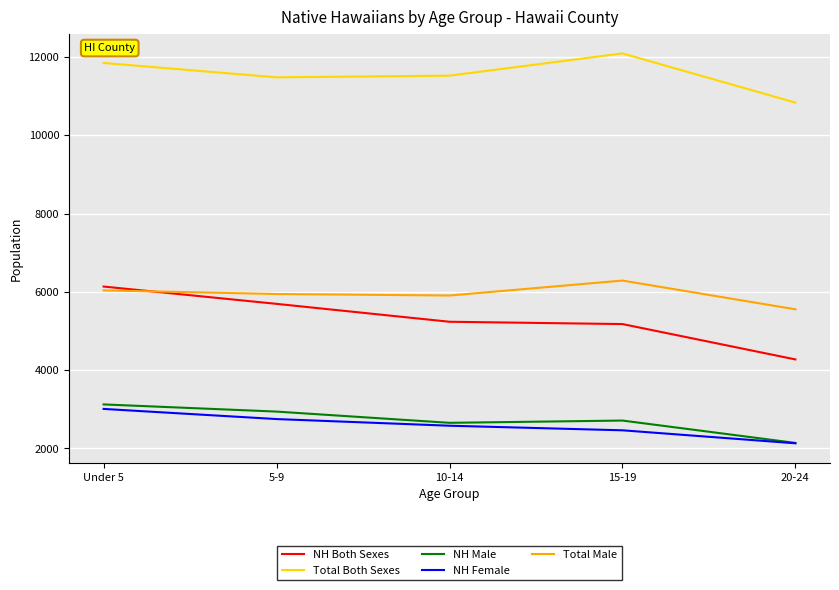

Read the NH Female value at 20-24.

2132